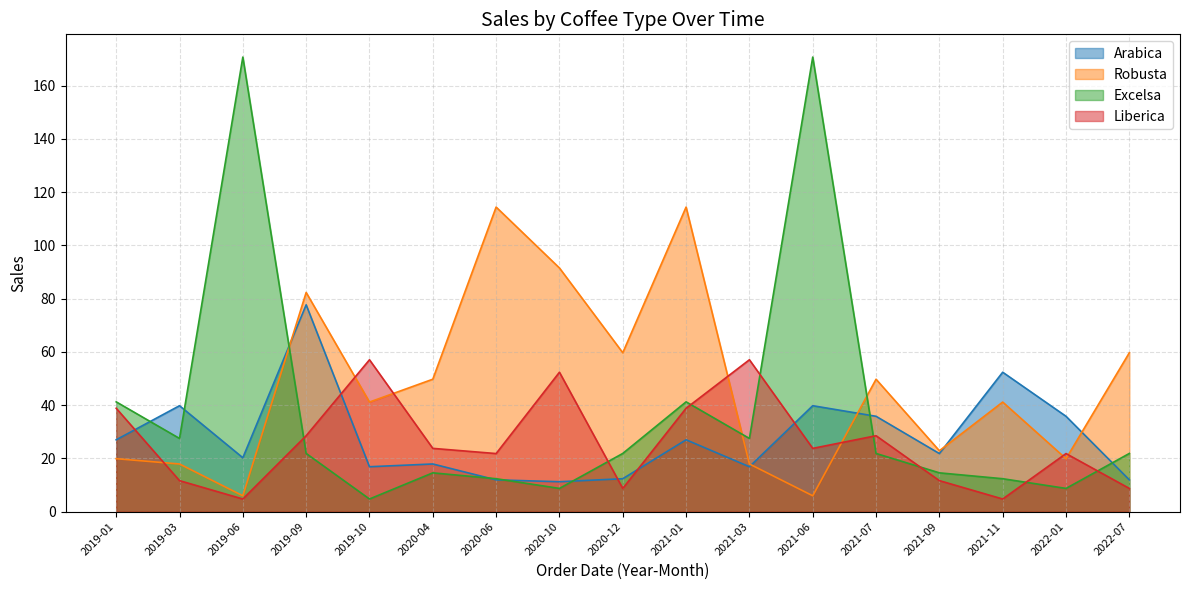

True or false: Arabica and Excelsa intersect in this chart.

True